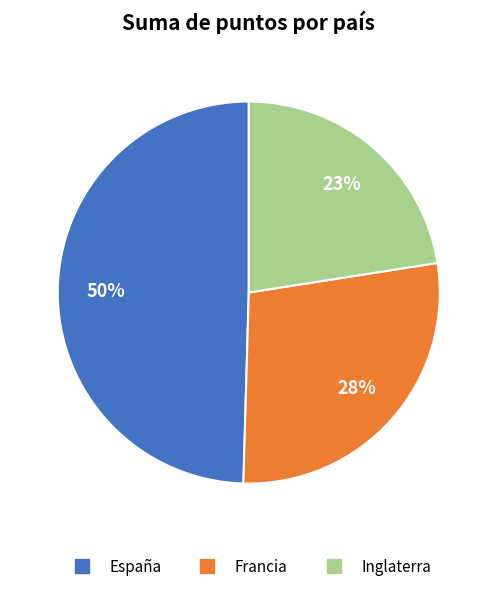

To the nearest percent, what percentage of the pie is Inglaterra?

23%